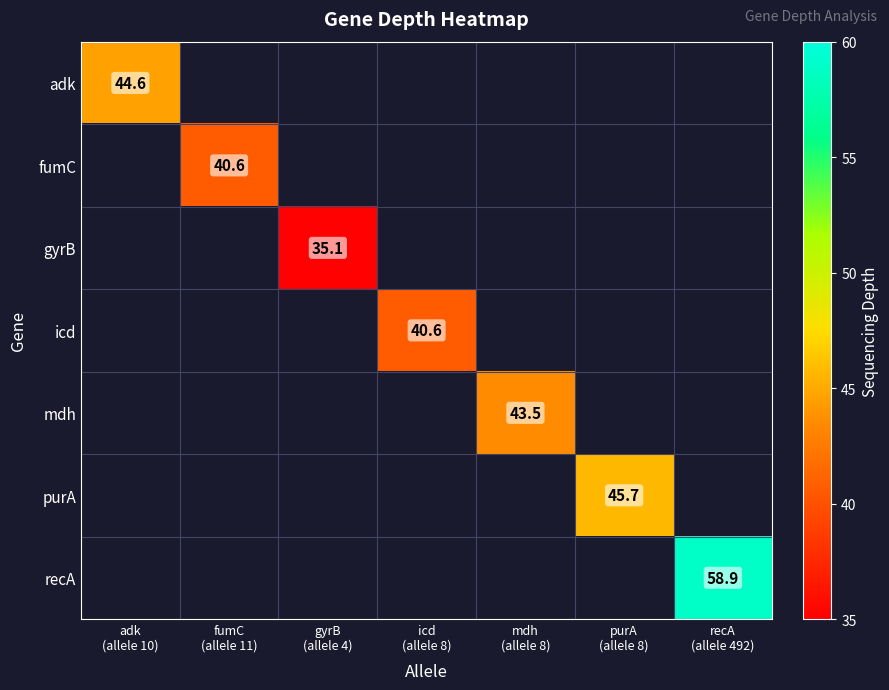

List the labels in order of recA value, smallest first.

adk (allele 10), fumC (allele 11), gyrB (allele 4), icd (allele 8), mdh (allele 8), purA (allele 8), recA (allele 492)